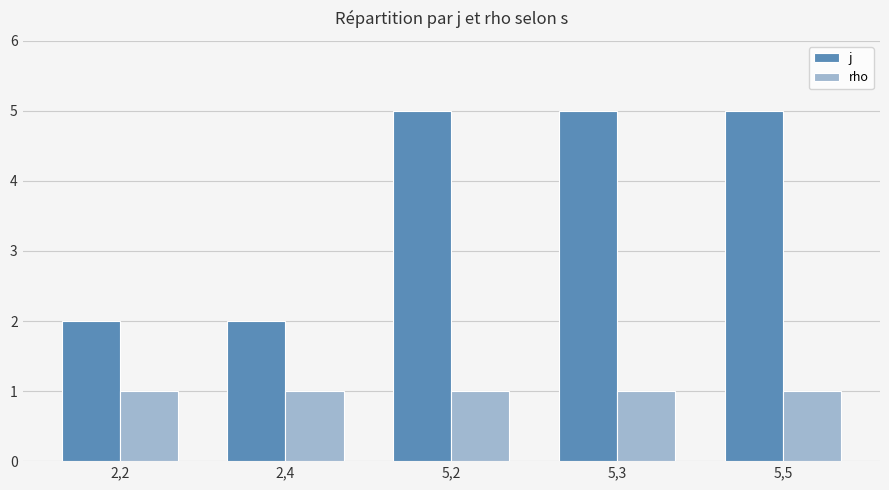

What is the spread (max minus min) of values at 2,2?

1